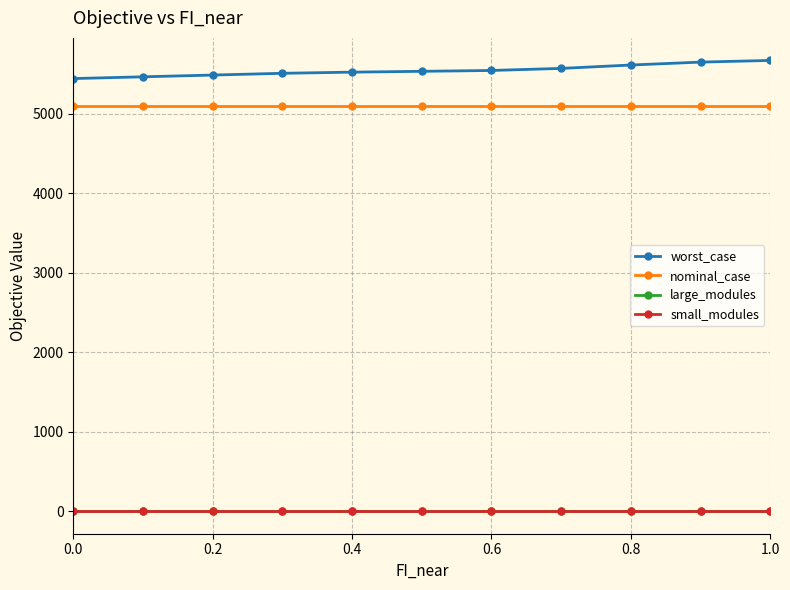

Which series has the largest total across all categories?

worst_case